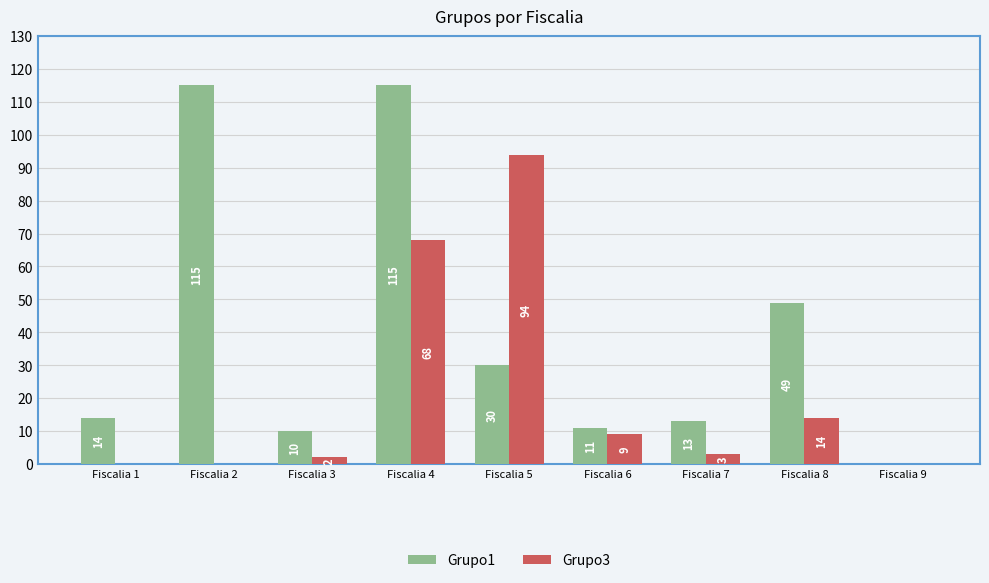

Are the bars horizontal?

No